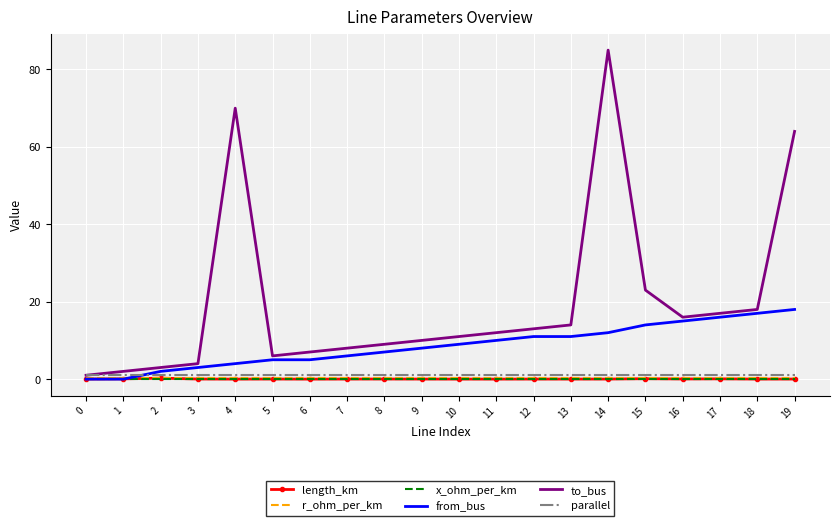

At which label is from_bus closest to 9?

10